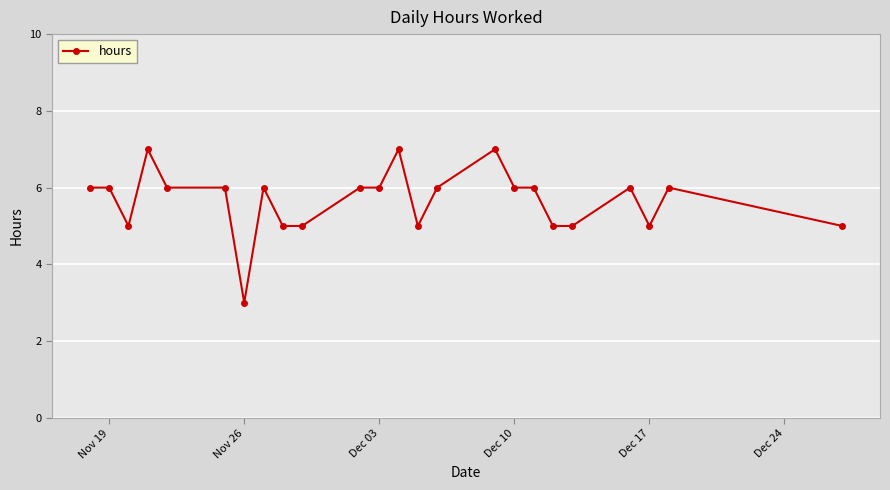

What is the value of the 19th point from the left?

5